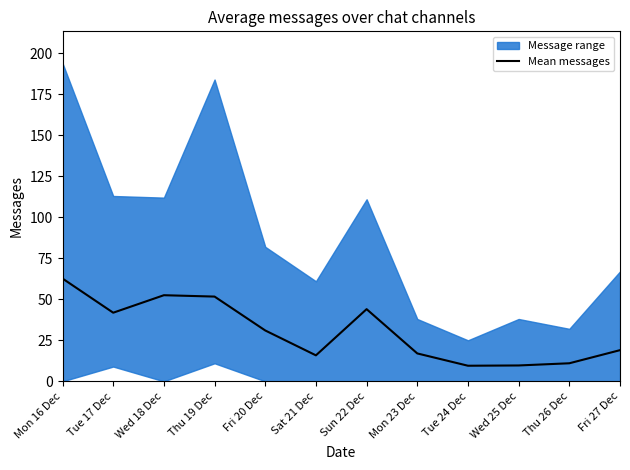

True or false: there are more than 2 points higher than both neighbors.

False